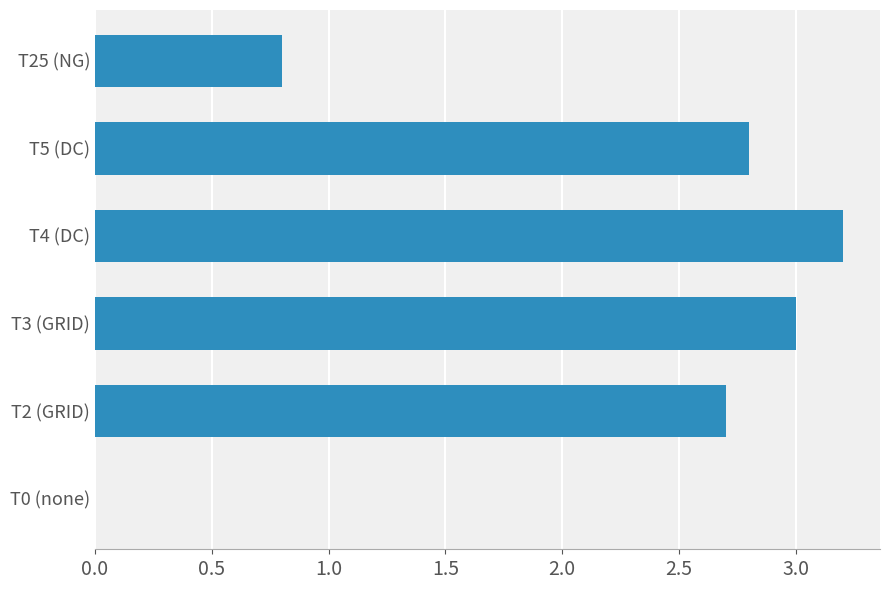

How many positive values are there?

5